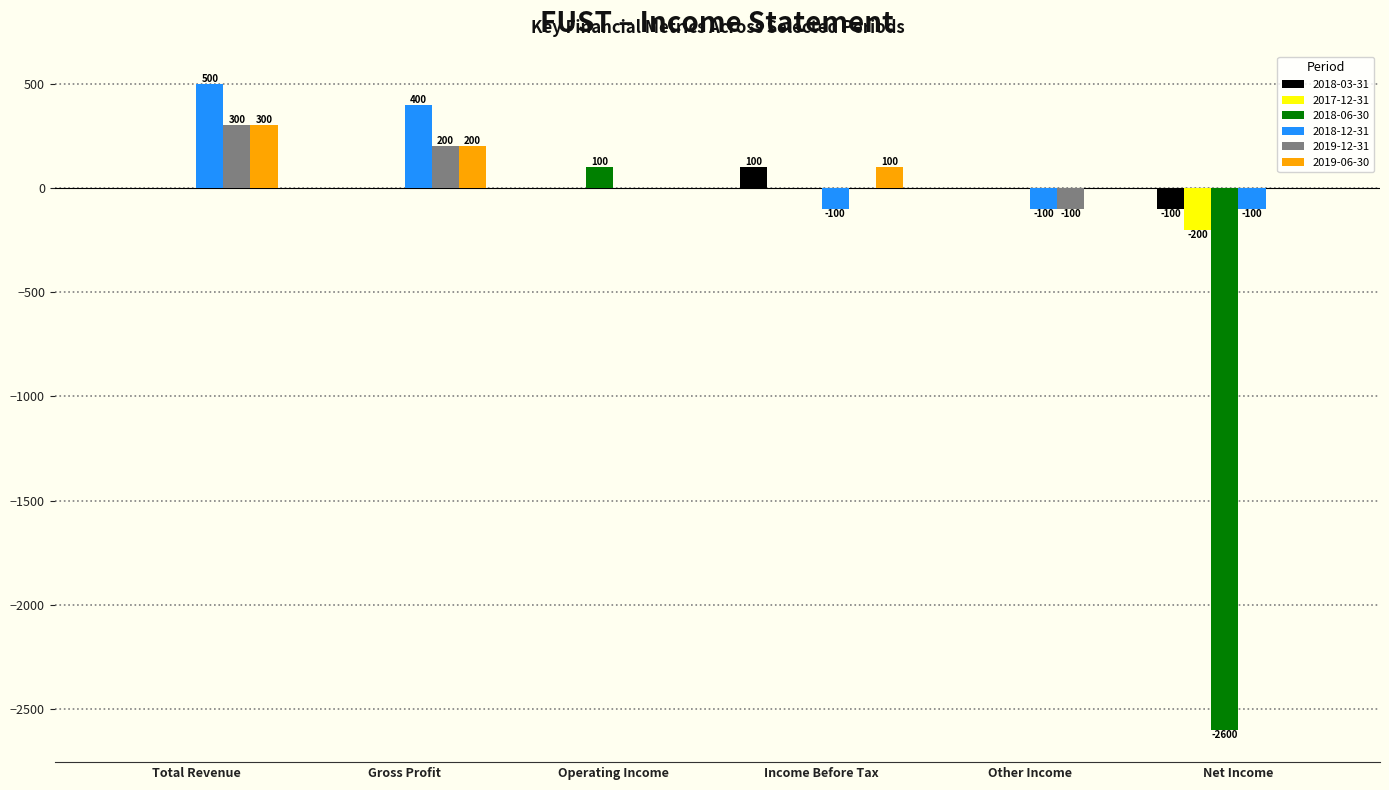

How many data points does each series have?

6